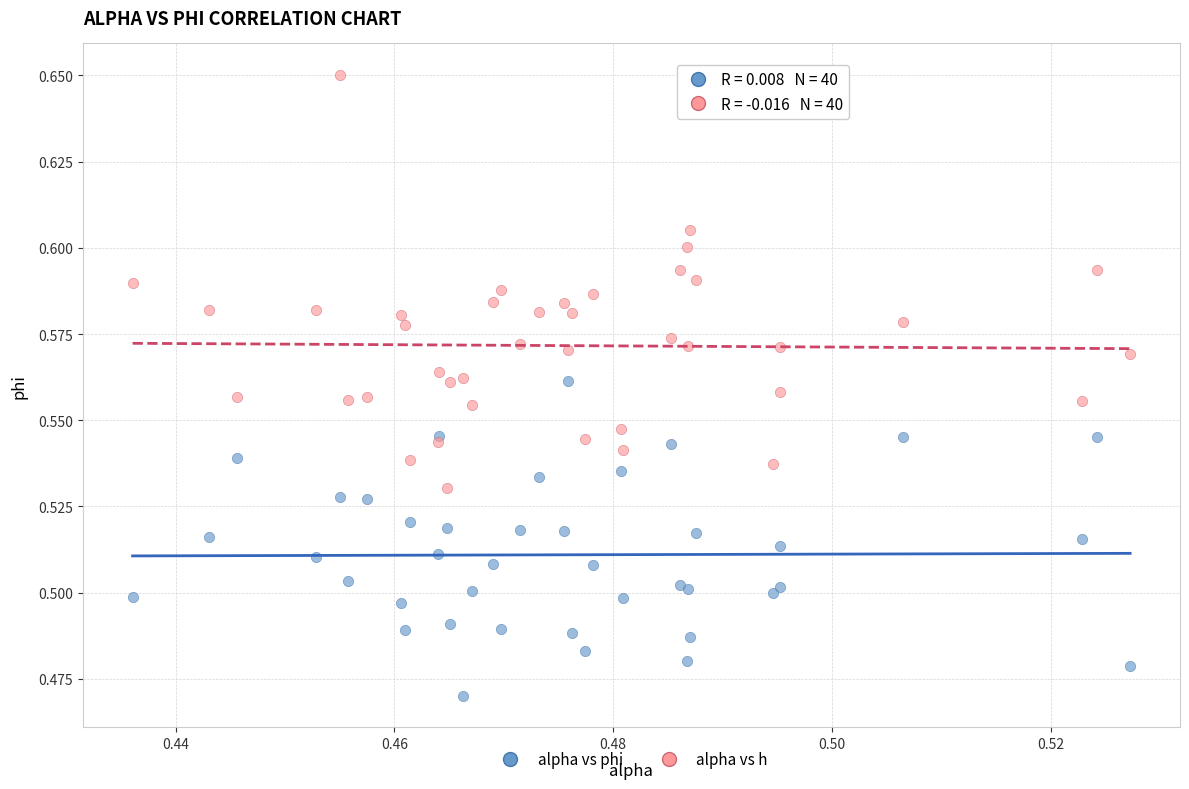

Which series reaches the maximum Y coordinate?

alpha vs h